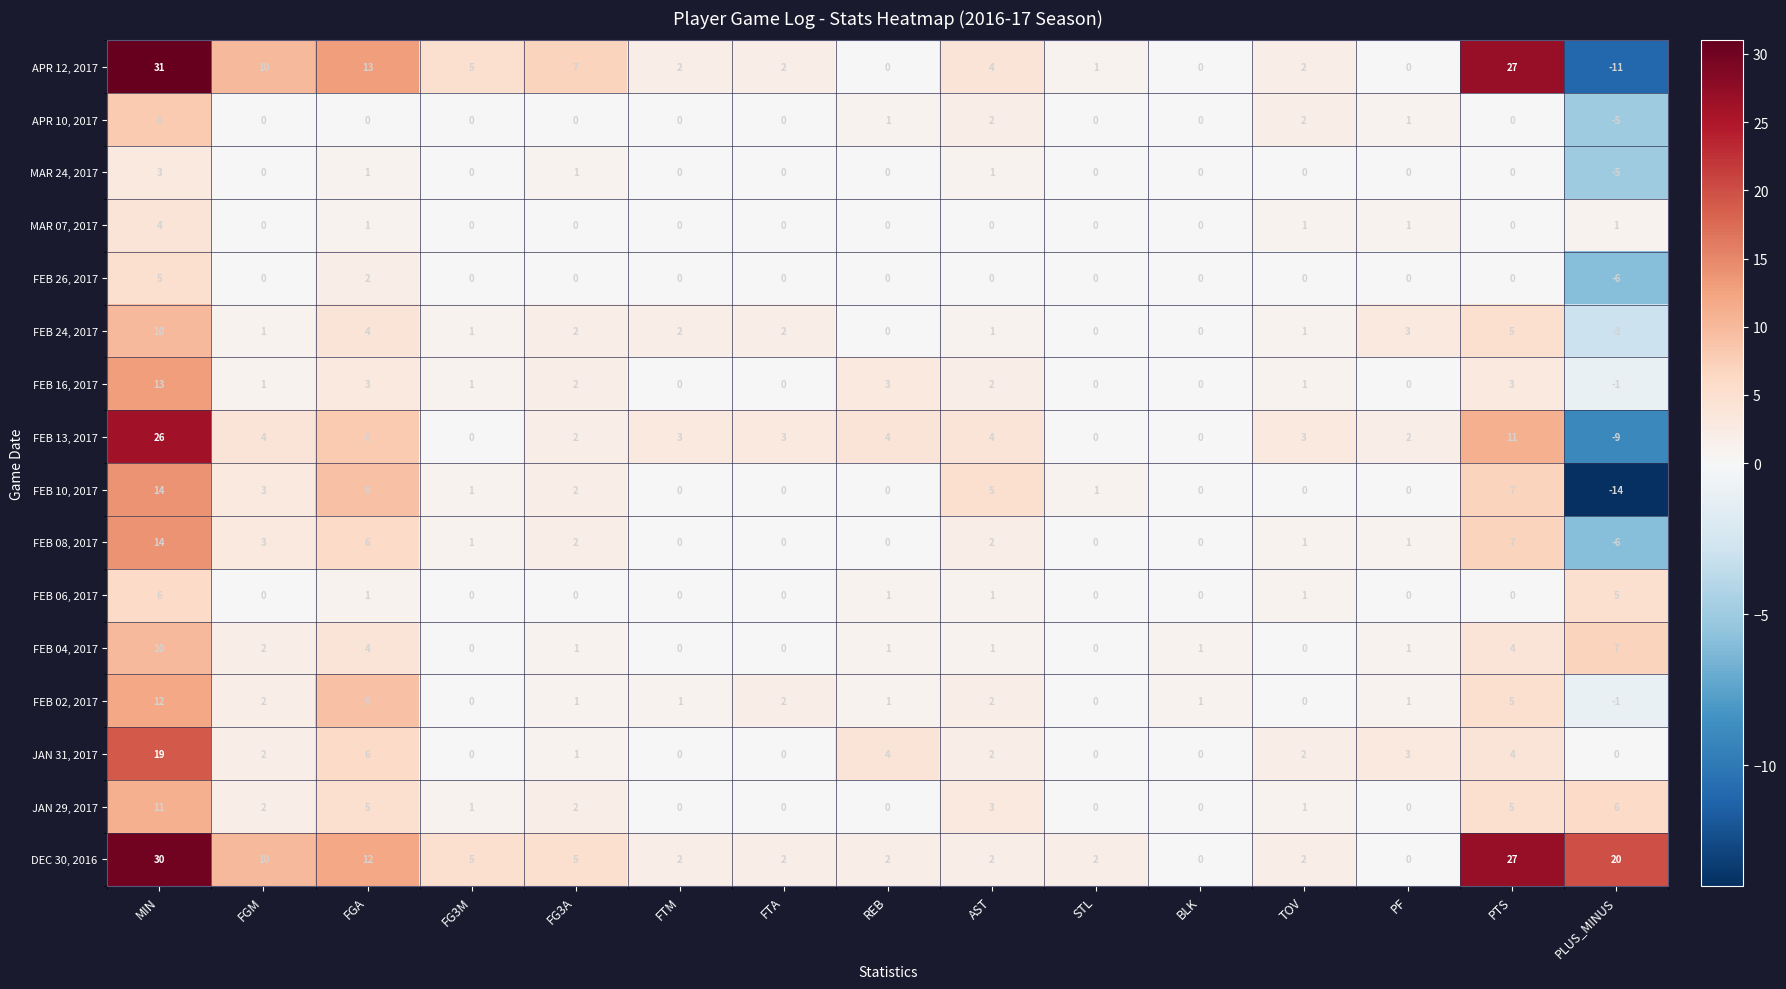

Which category has the lowest value across all series?

PLUS_MINUS